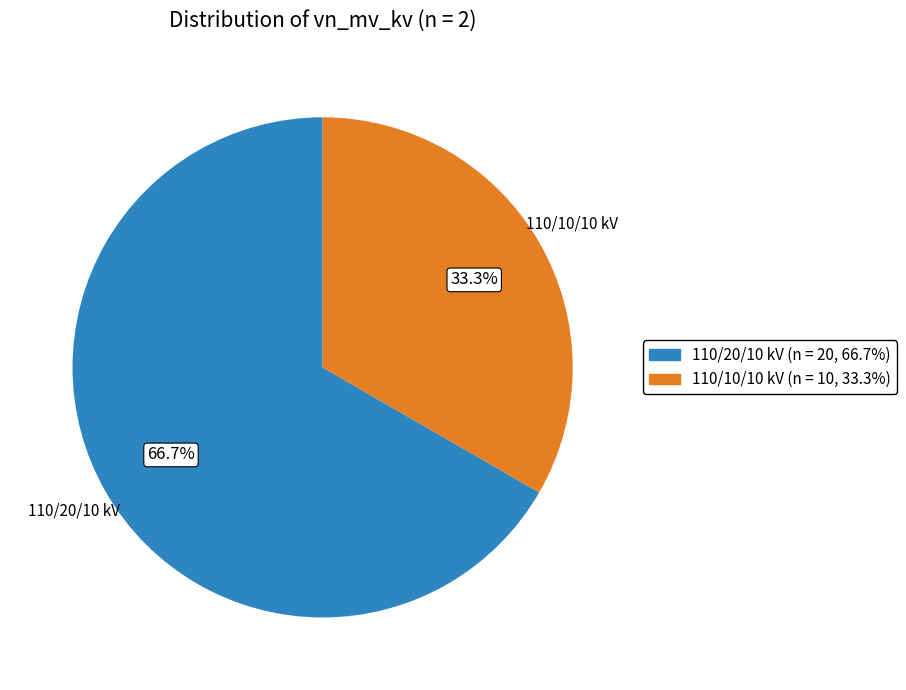

How many slices are in this pie chart?

2